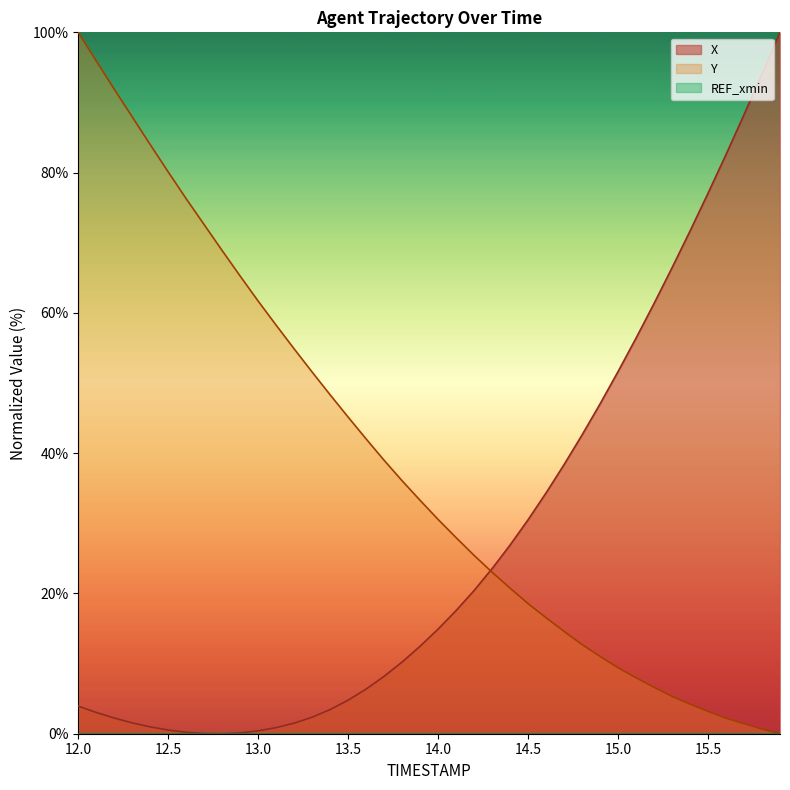

What is the greatest value displayed?

100.0